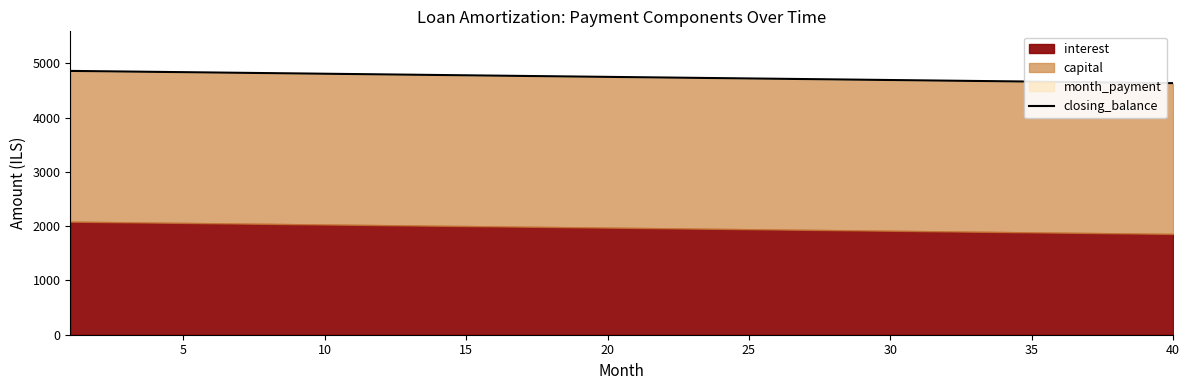

What is the highest value of the closing_balance series?

4861.1